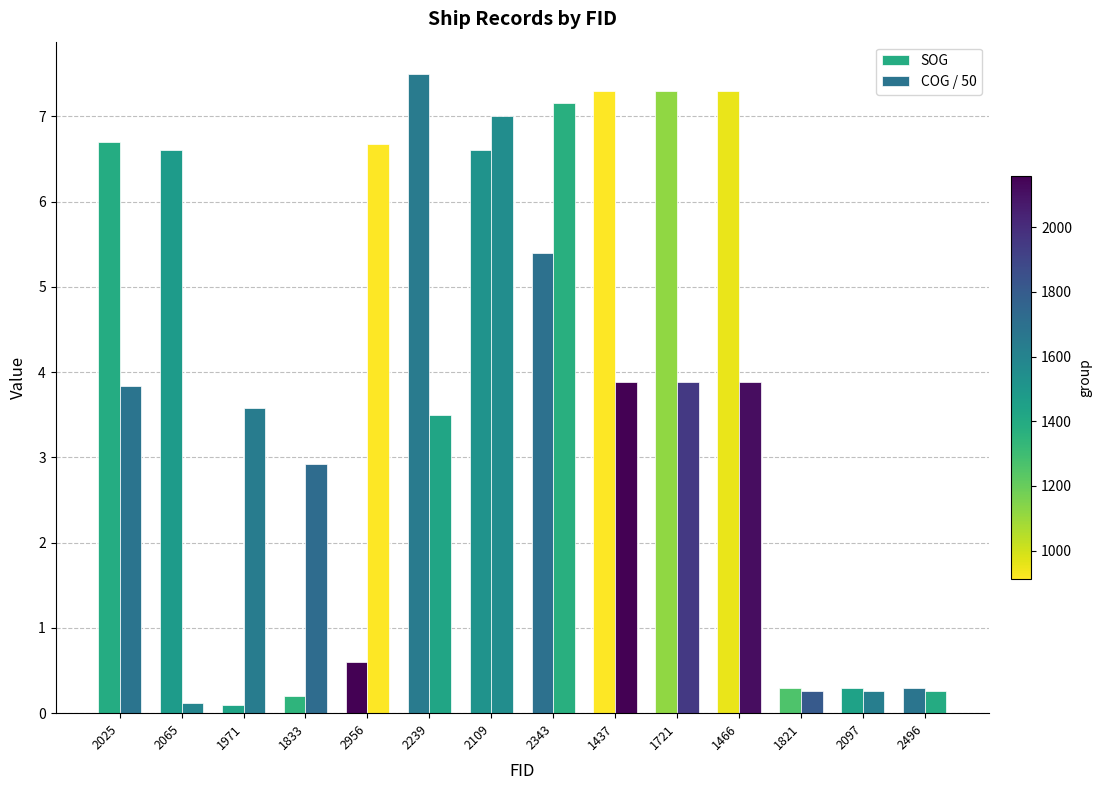

What is the greatest value displayed?

7.5